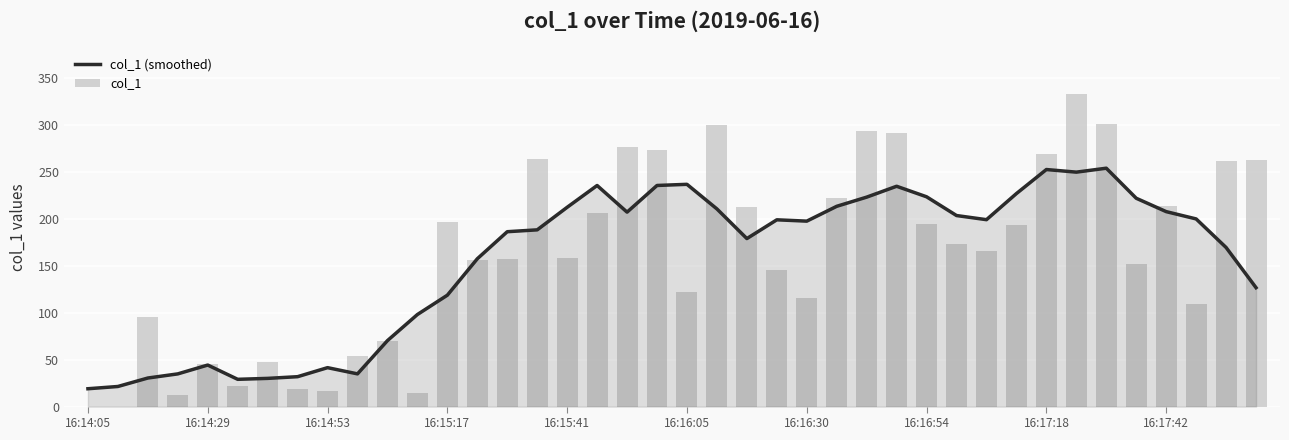

Reading right to left, what are all the values shown in this chart?

col_1 (smoothed): 126.5	169.2	199.6	207.4	221.6	253.5	249.4	252.1	226.6	198.8	203.2	223.1	234.3	222.8	213.0	197.2	198.7	178.7	210.2	236.4	235.2	206.8	235.2	212.0	188.0	186.0	157.2	118.5	97.9	70.2	34.8	41.4	31.8	30.0	29.0	44.2	34.8	30.4	21.4	19.0
col_1: 261.8	261.6	108.9	213.8	151.9	300.6	332.7	268.7	192.9	165.8	172.8	193.8	290.7	292.6	221.8	115.0	145.0	211.8	299.7	122.0	272.7	275.8	205.7	157.9	263.7	156.8	155.8	195.8	14.0	70.0	54.0	17.0	19.0	47.0	22.0	45.0	12.0	94.9	0.0	0.0